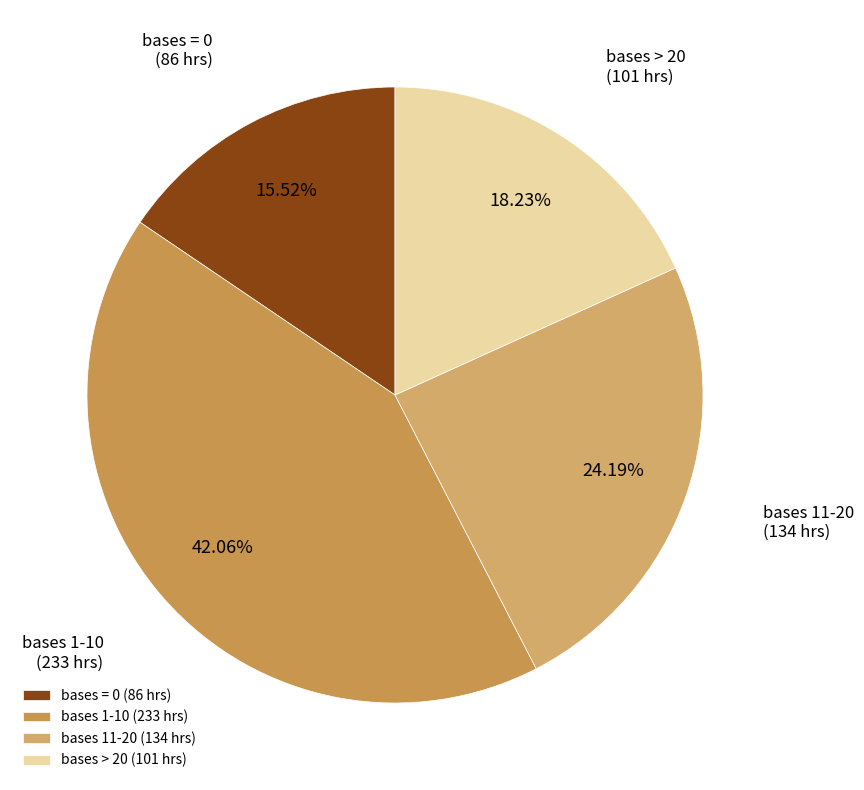

Do bases 1-10 (233 hrs) and bases 11-20 (134 hrs) together represent more than half of the pie?

Yes